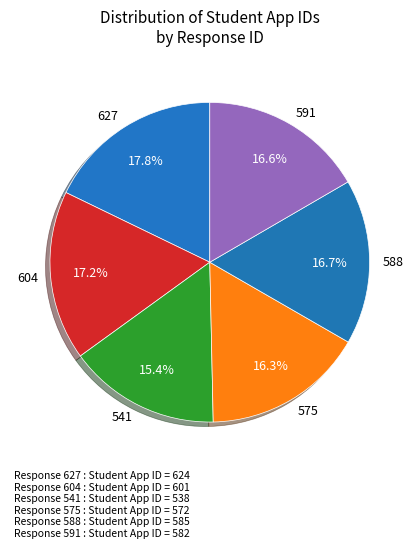

Is there a majority slice in this chart?

No